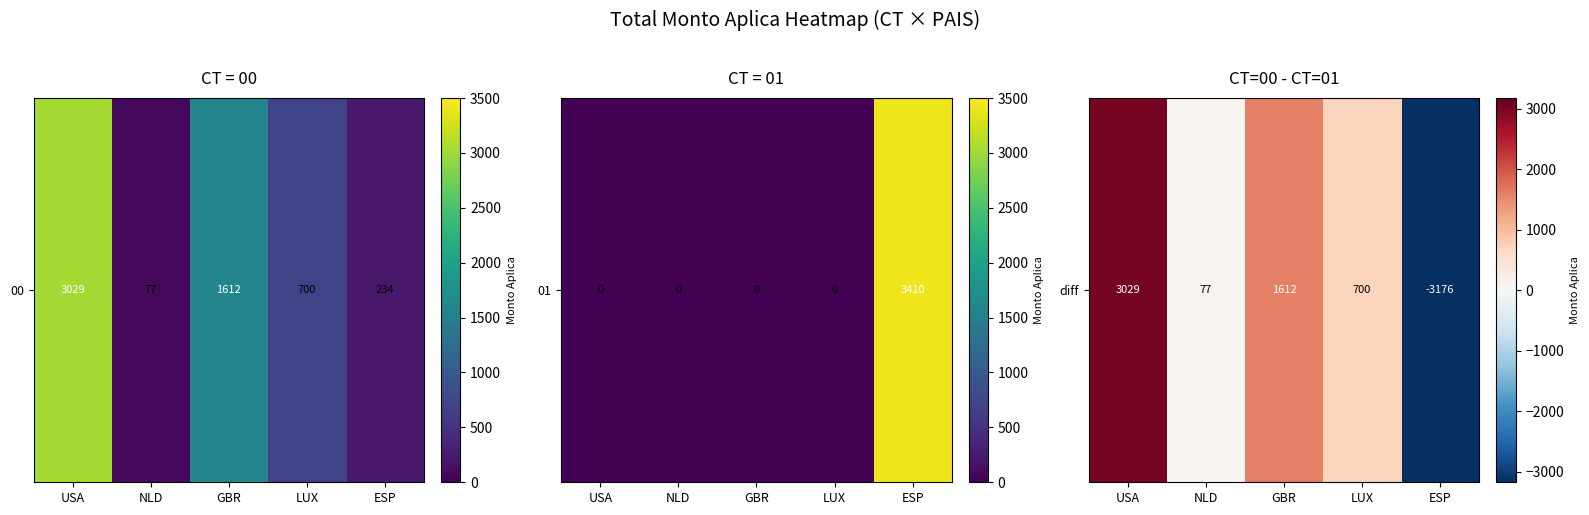

The chart shows a value of 3029.2 at USA. True or false?

True